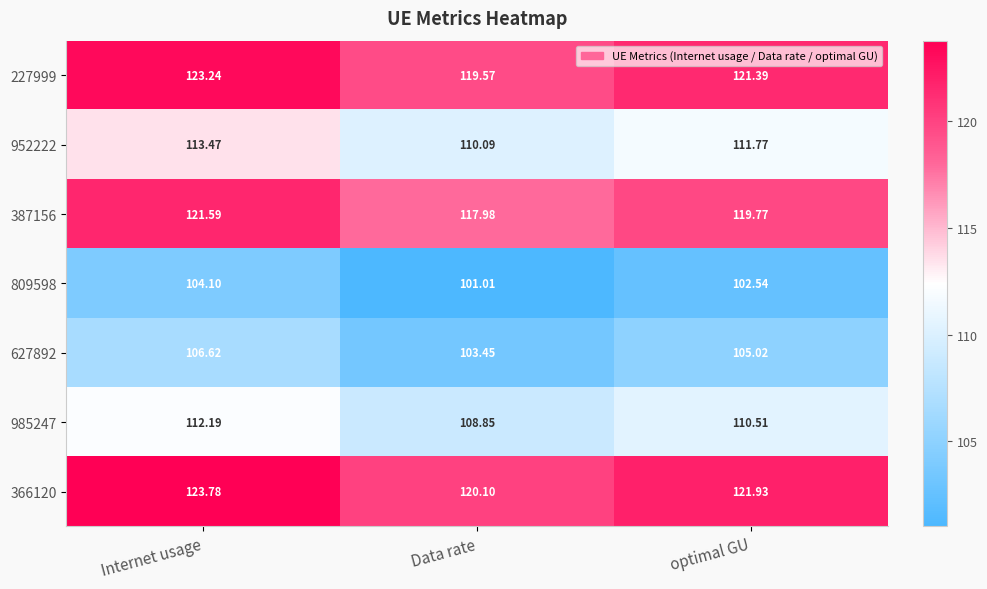

At which label does 809598 reach its peak?

Internet usage